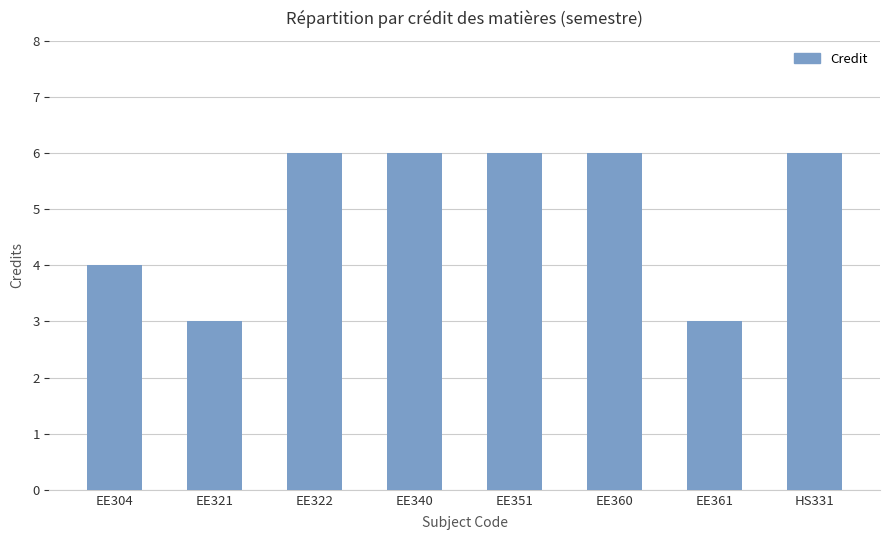

Reading left to right, transcribe all the data shown in this chart.

EE304=4	EE321=3	EE322=6	EE340=6	EE351=6	EE360=6	EE361=3	HS331=6